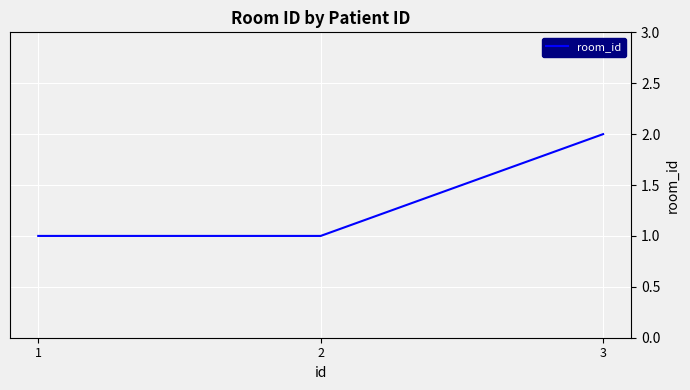

The value at 2 is 1. True or false?

True